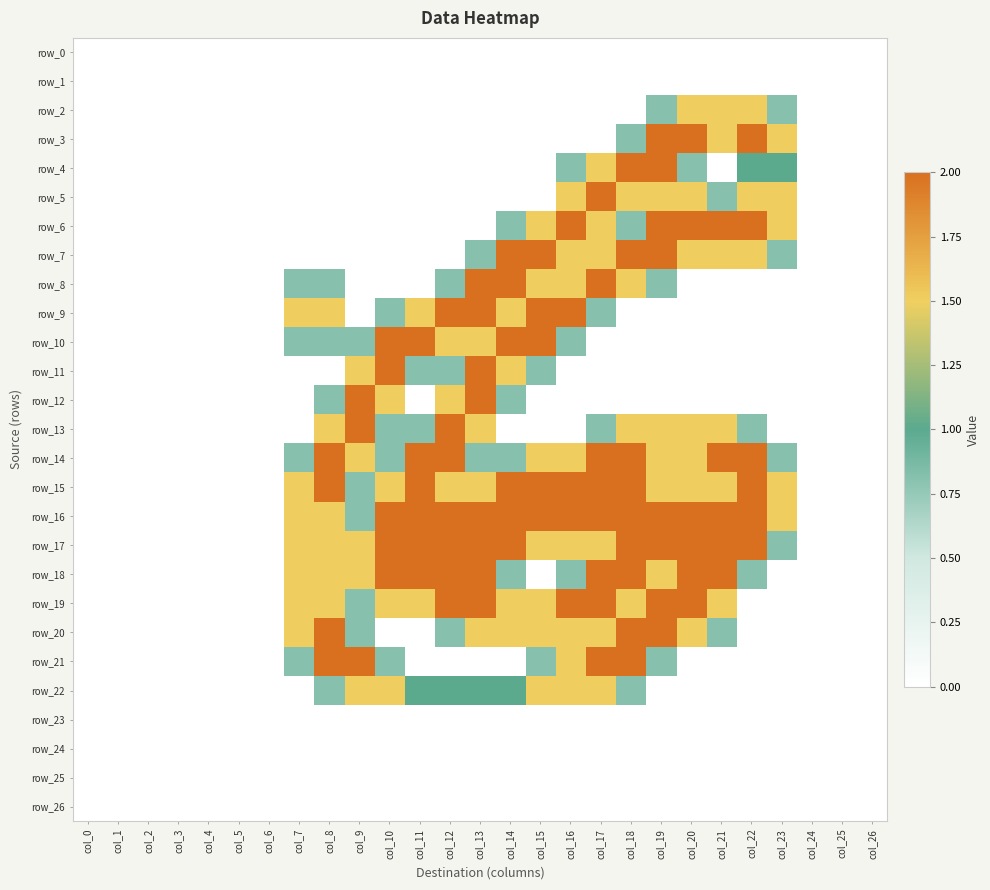

At which label does row_0 reach its minimum?

col_0